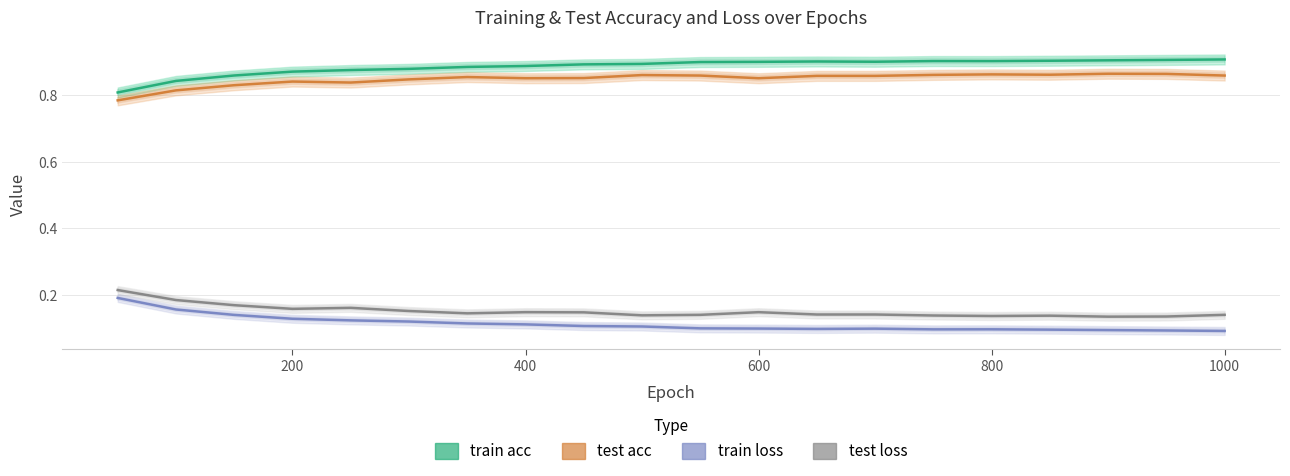

What is the total value across all series at 600?

2.0